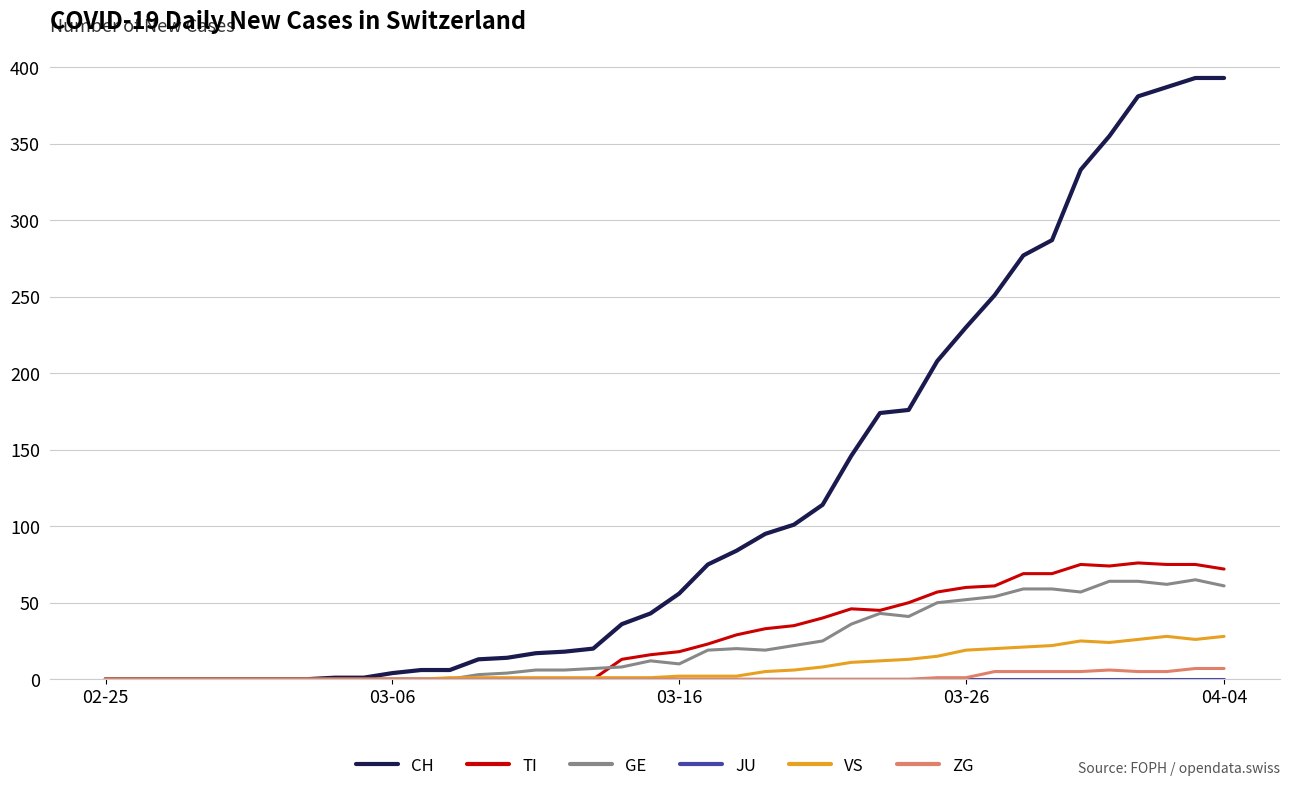

Which series has the largest range (max minus min)?

CH